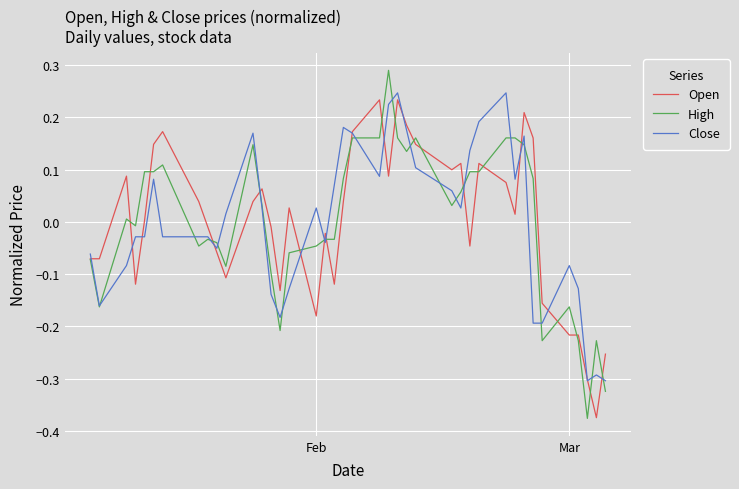

Does the chart have visible grid lines?

Yes